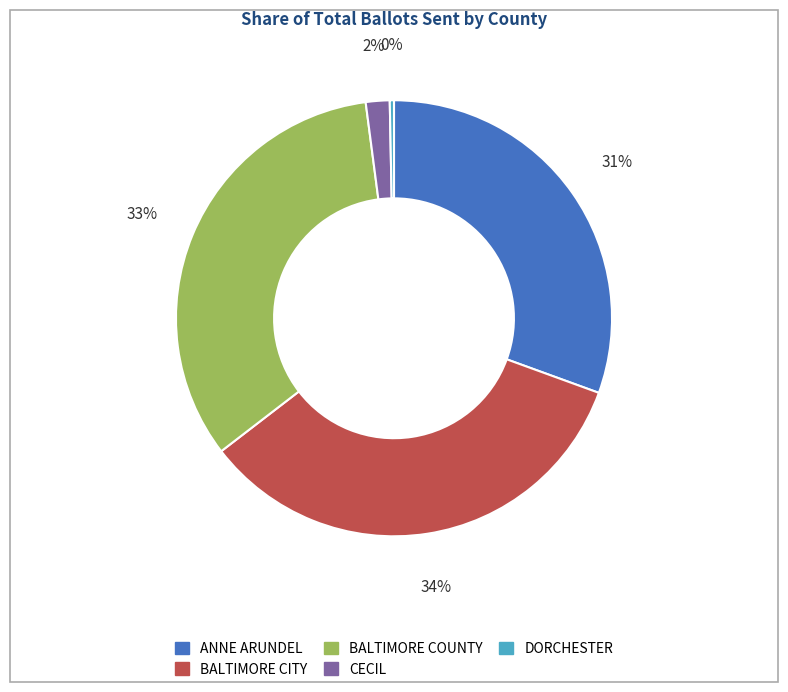

How many slices are in this pie chart?

5